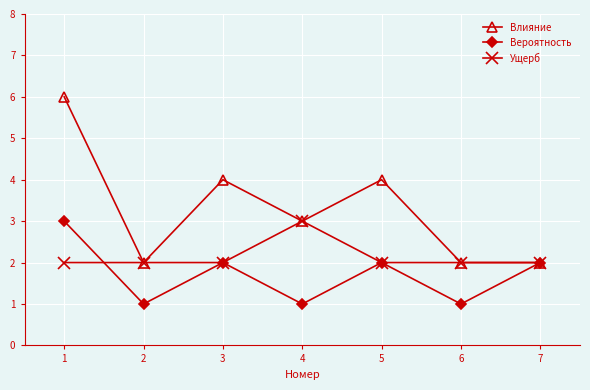

Reading left to right, transcribe all the data shown in this chart.

Влияние: 6	2	4	3	4	2	2
Вероятность: 3	1	2	1	2	1	2
Ущерб: 2	2	2	3	2	2	2